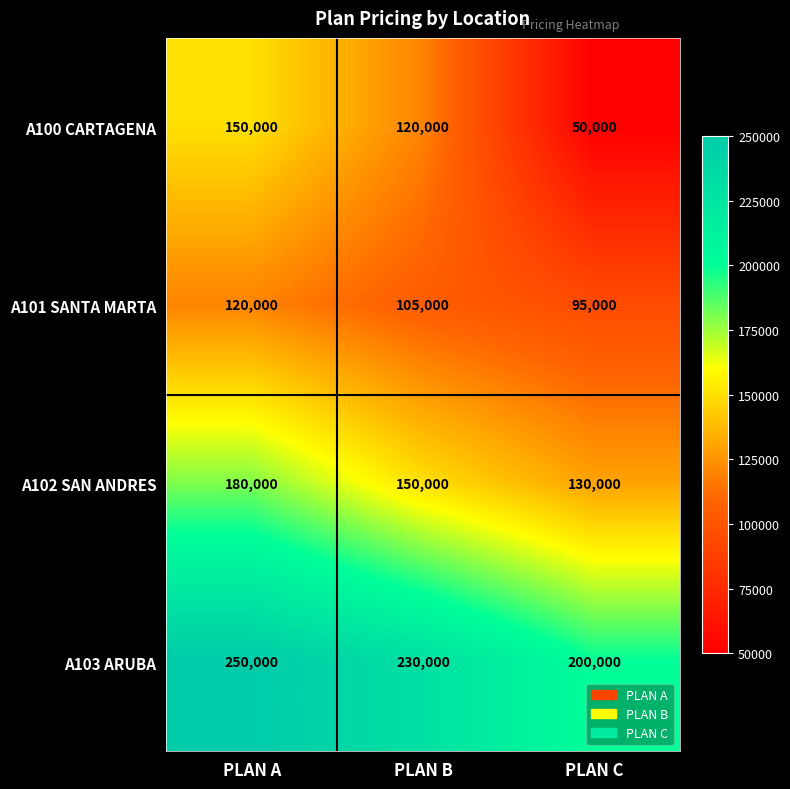

Count the number of categories in the chart.

3